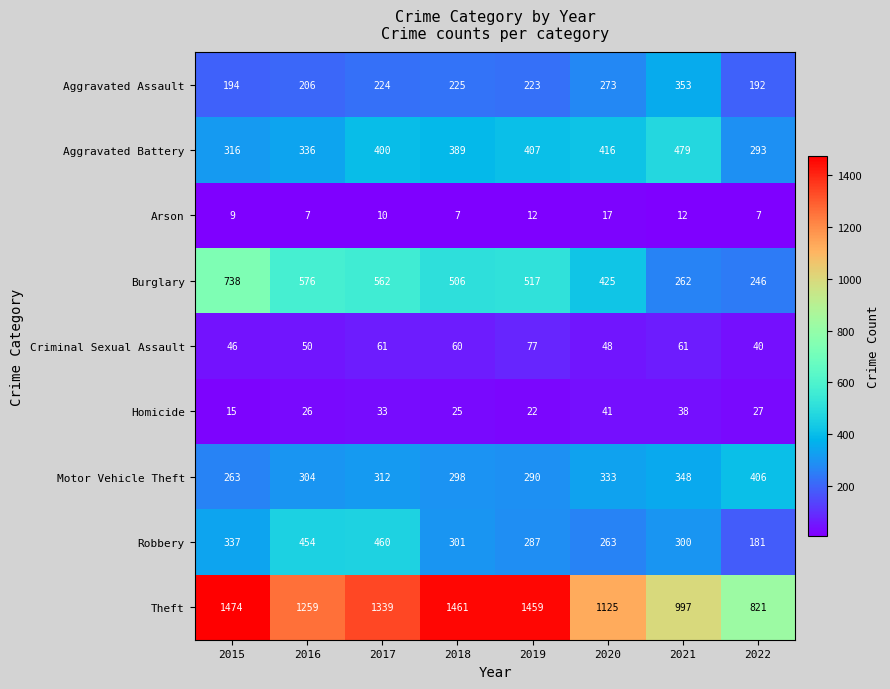

At which category is the sum across all series the highest?

2017